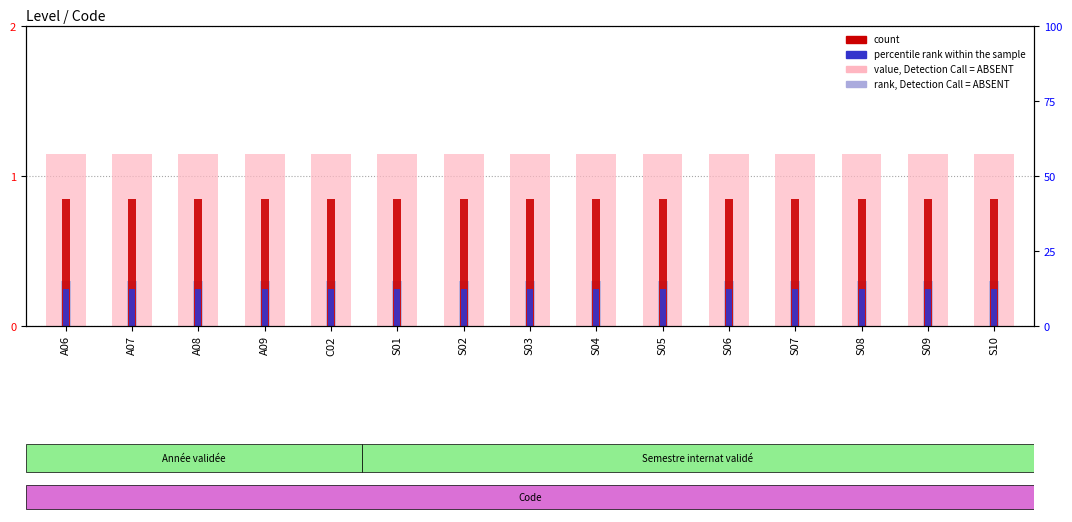

What is the label of the 14th bar from the right?

A07